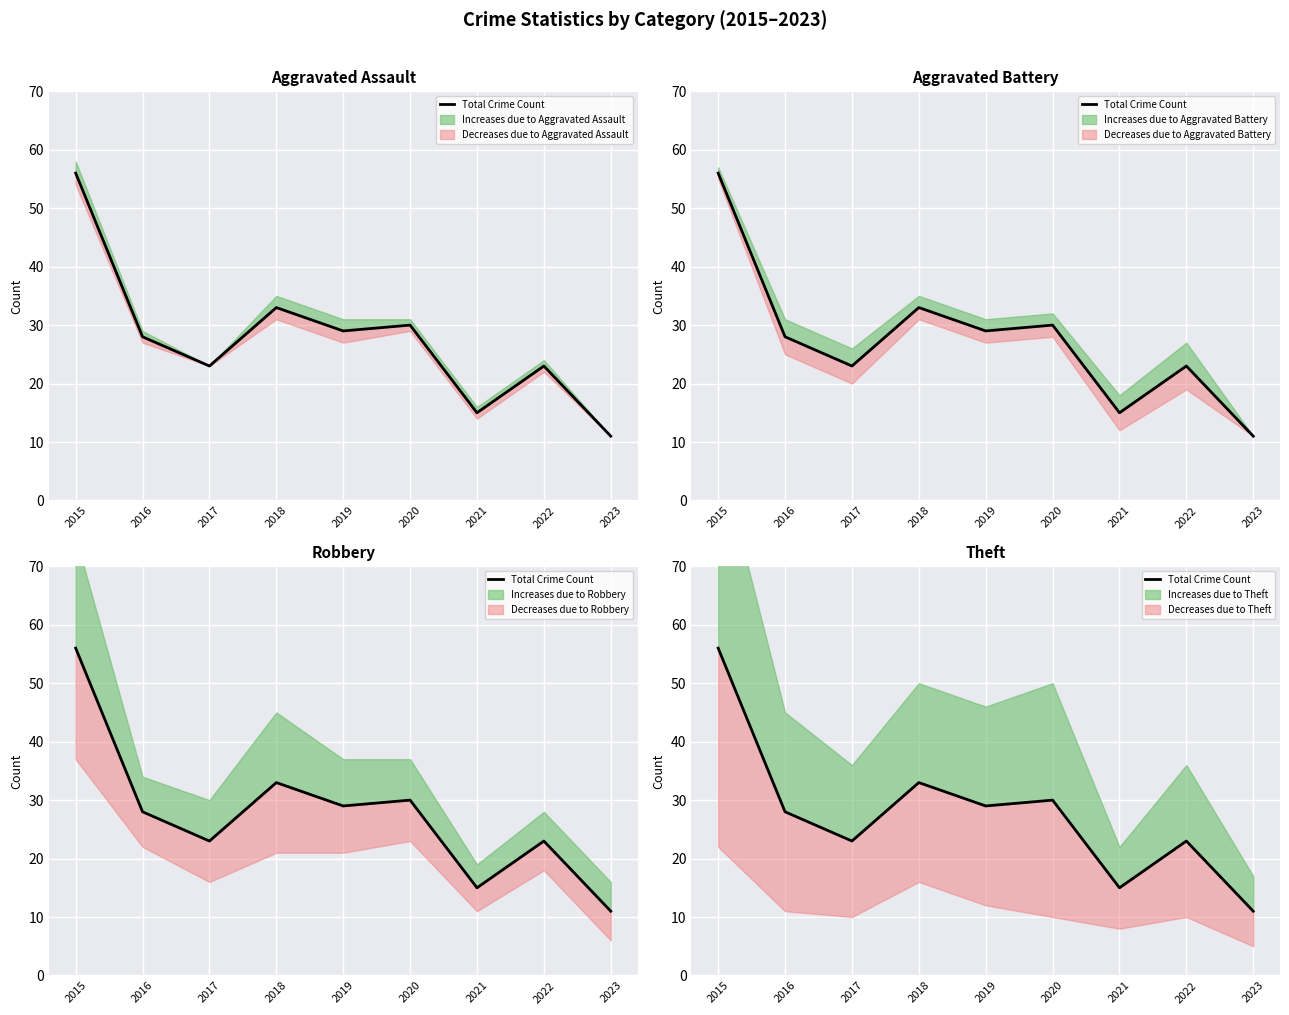

What is the sum of all values?

248